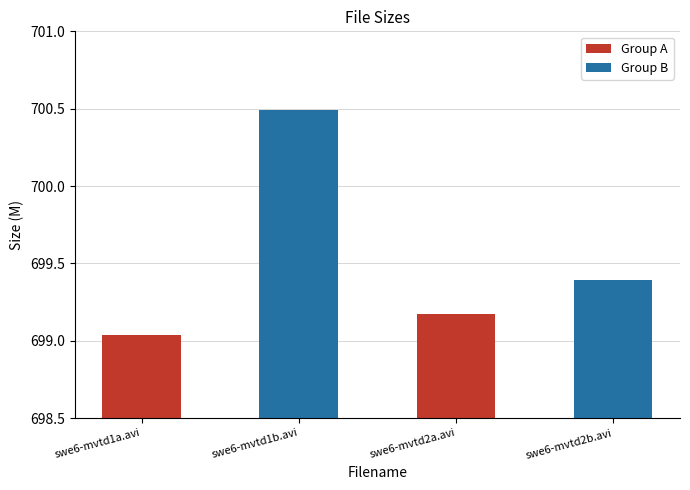

What is the label of the 4th bar from the right?

swe6-mvtd1a.avi